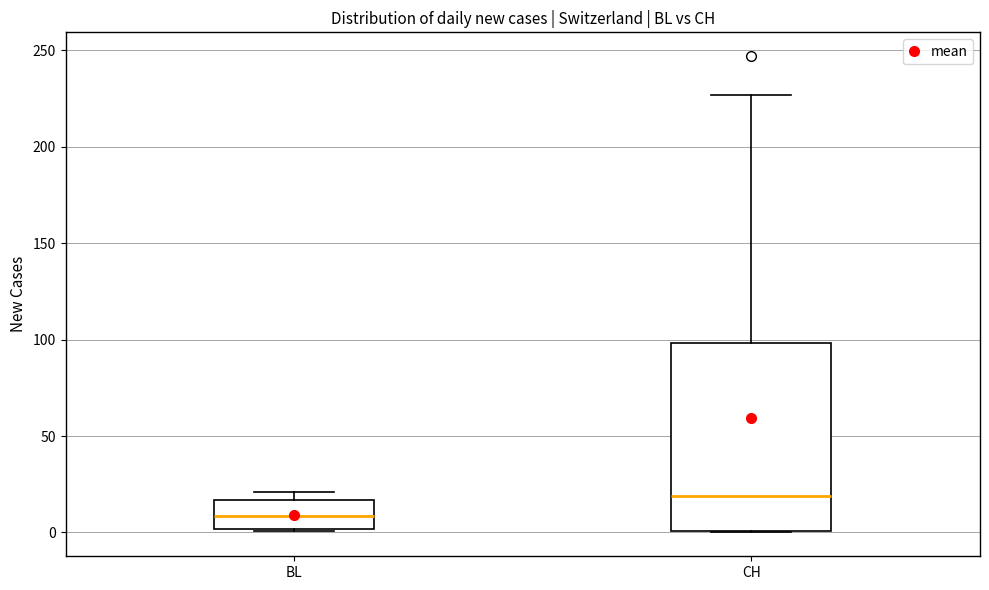

Which box's median line is the lowest?

BL